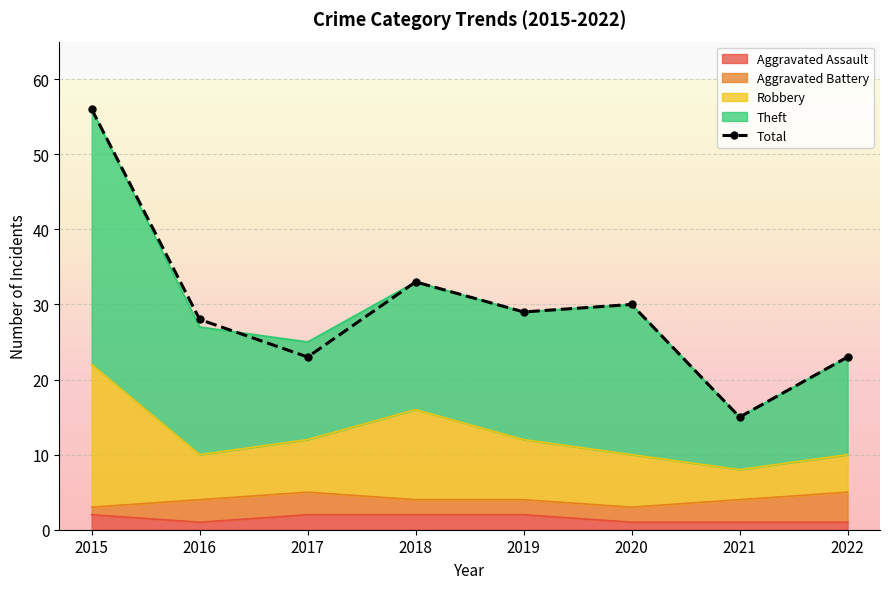

How many values are below 29?

4